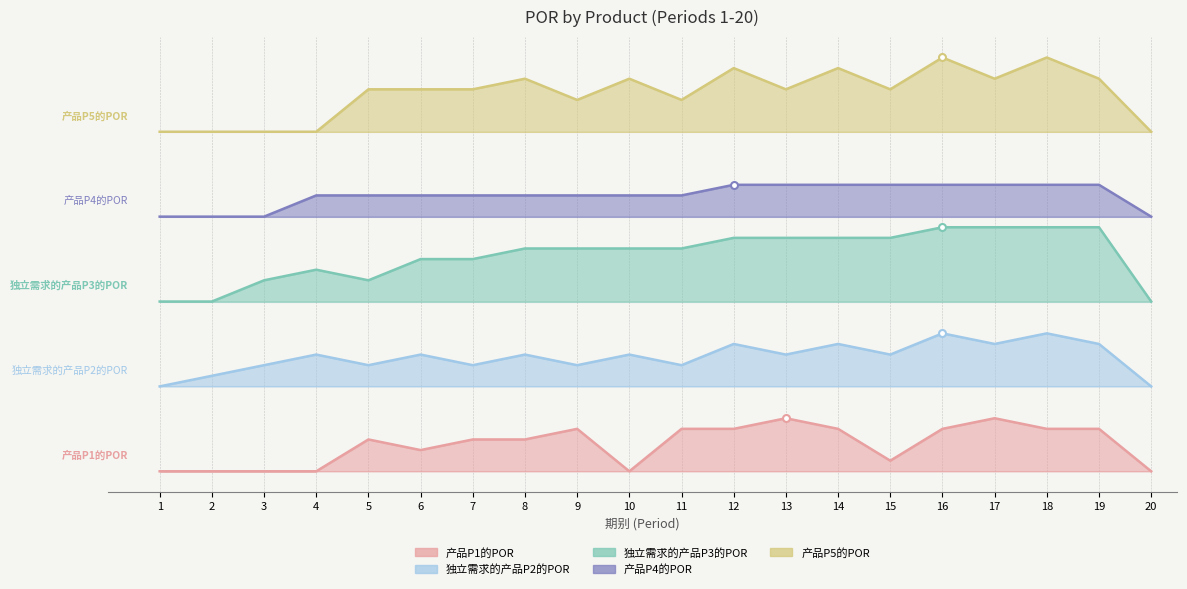

What is the spread (max minus min) of values at 3?

32